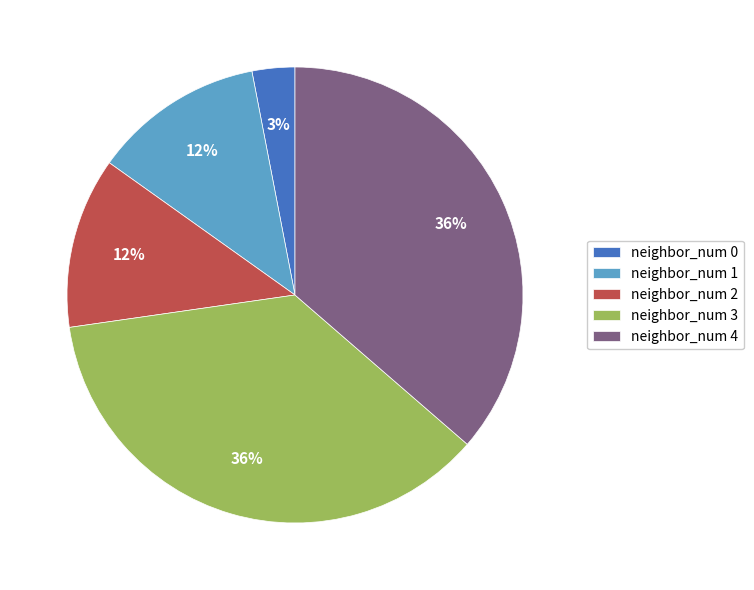

To the nearest percent, what is the difference between the neighbor_num 2 and neighbor_num 4 slice percentages?

24%